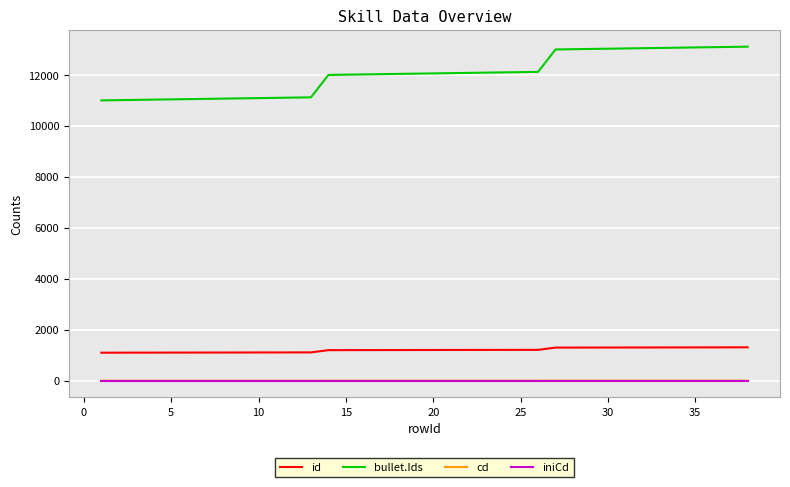

What is the greatest value displayed?

13120.0